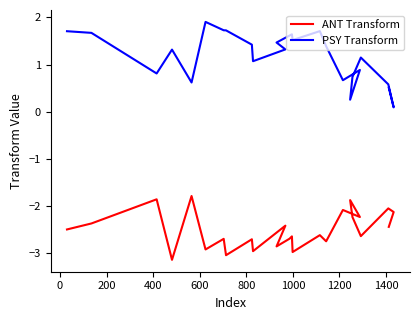

What is the value of the PSY Transform point at the 23rd from the left?

0.6